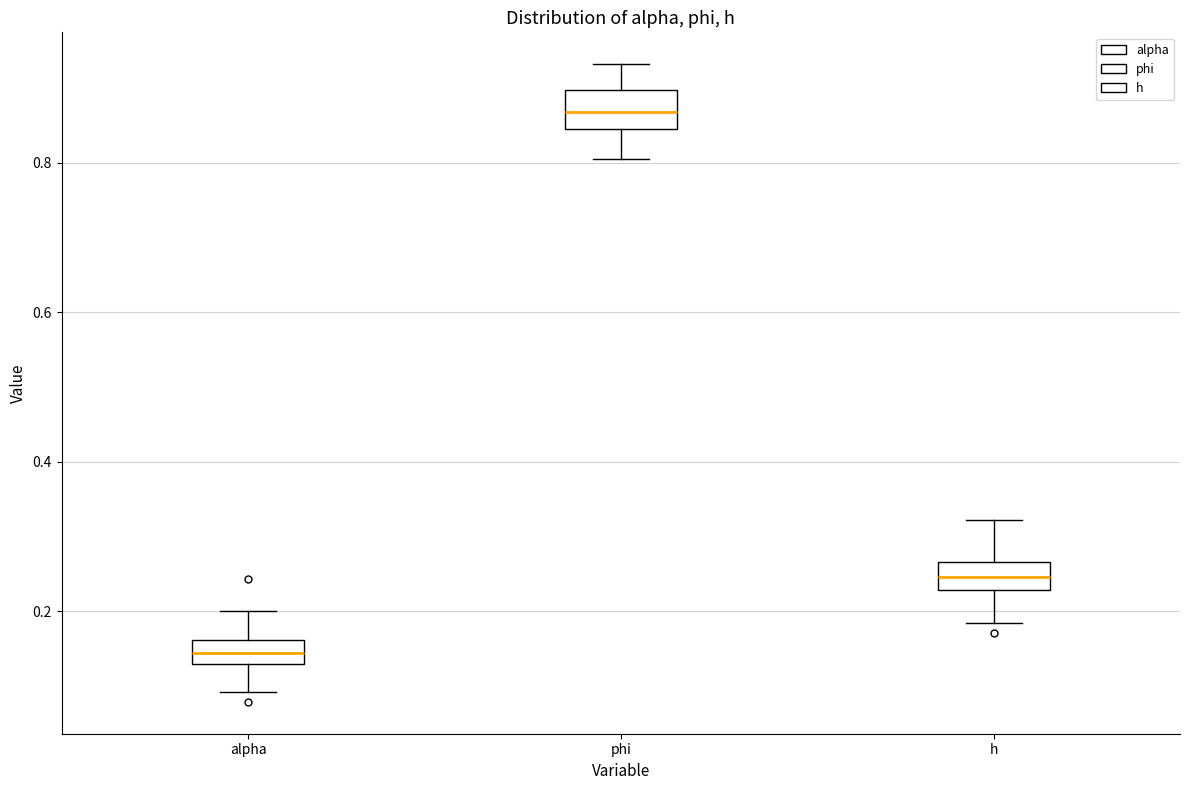

Where does the median line of the box for h sit on the y-axis? The values are not printed on the chart, so give them approximately, as read against the axis.

0.24